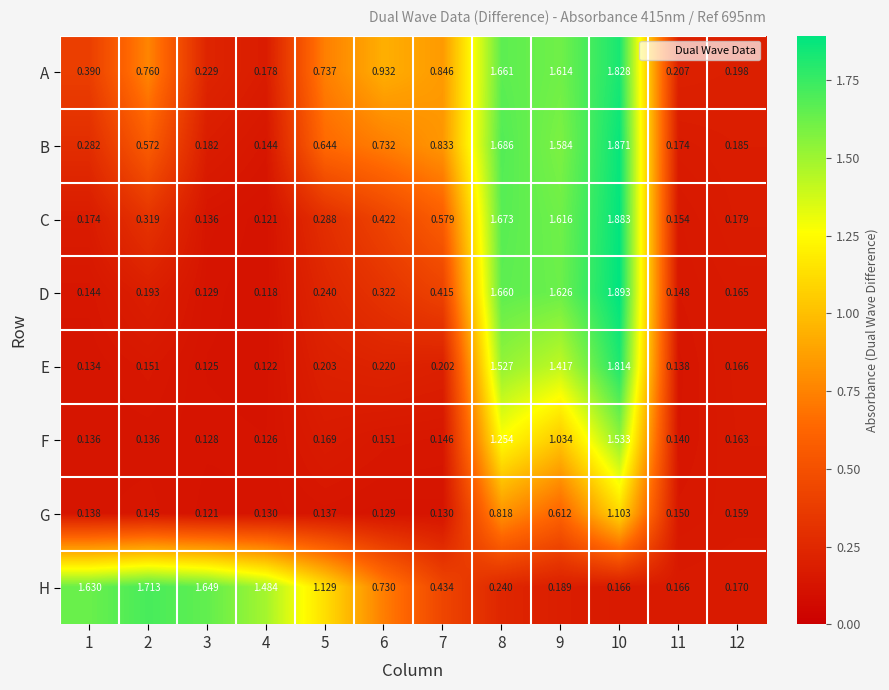

List the series in order of their peak value, highest first.

D, C, B, A, E, H, F, G